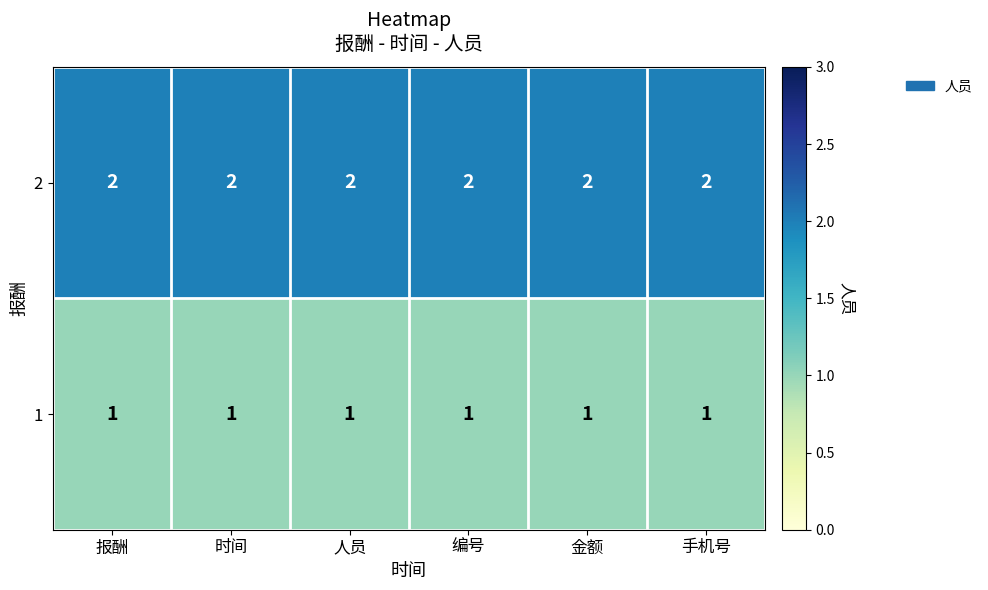

At 手机号, list the series in order from largest to smallest.

2, 1